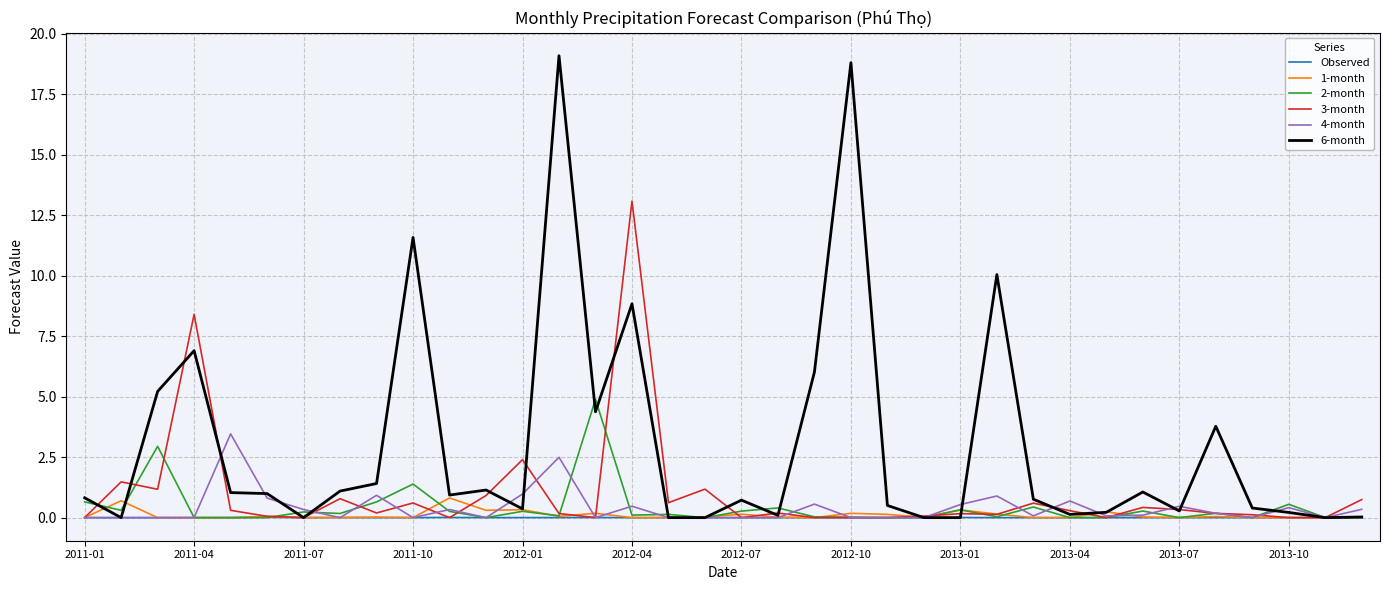

Which series has the largest range (max minus min)?

6-month